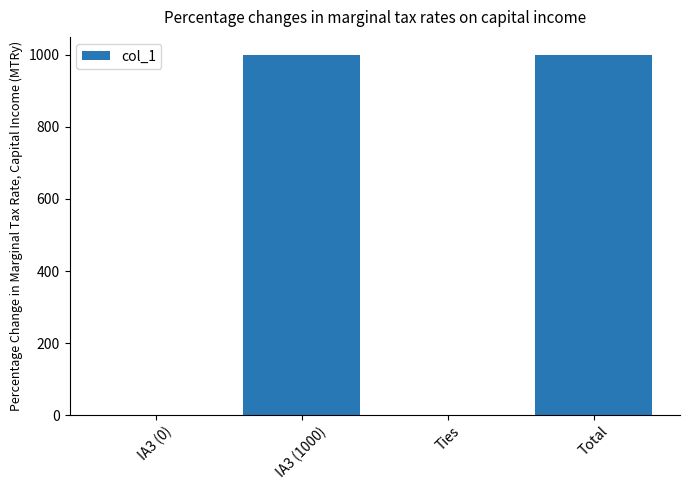

What is the greatest value displayed?

1000